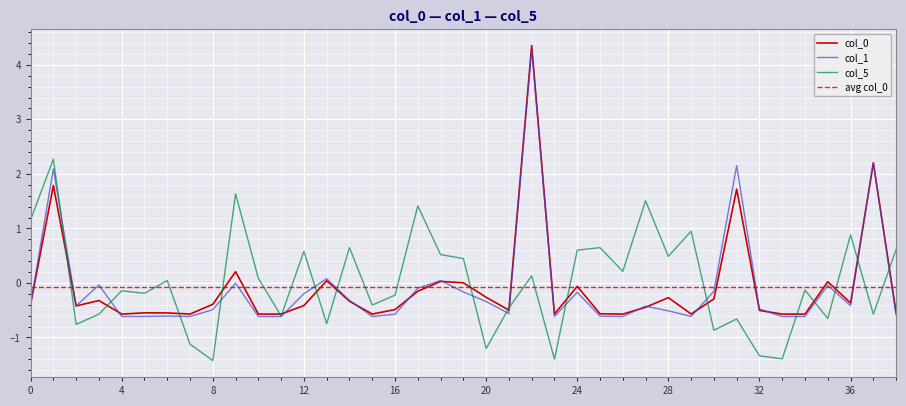

What is the smallest value displayed?

-1.4